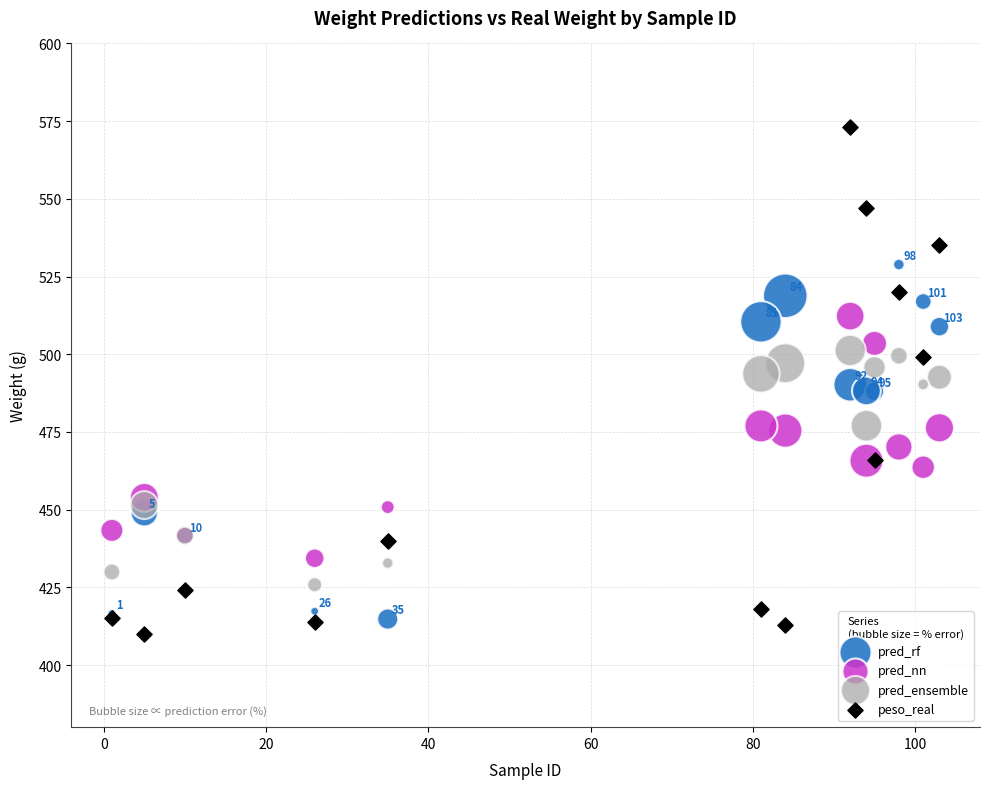

Which series has the widest spread of Y values?

peso_real